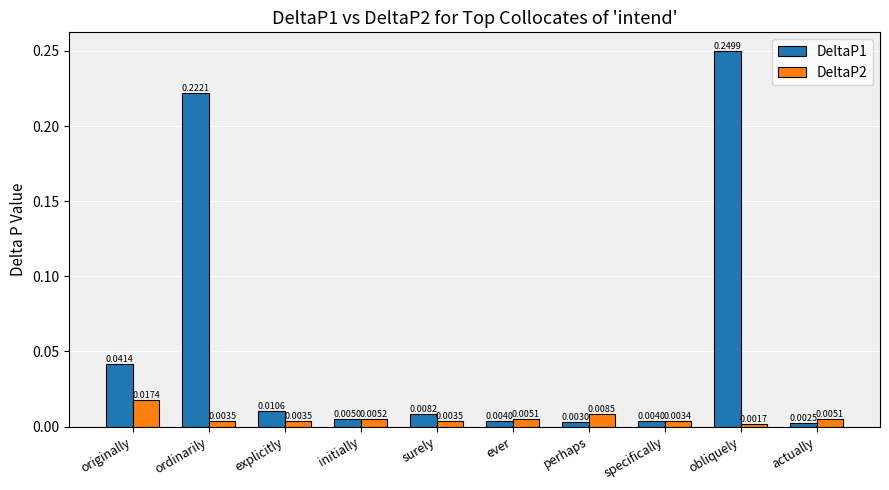

What position from the left is ever?

6